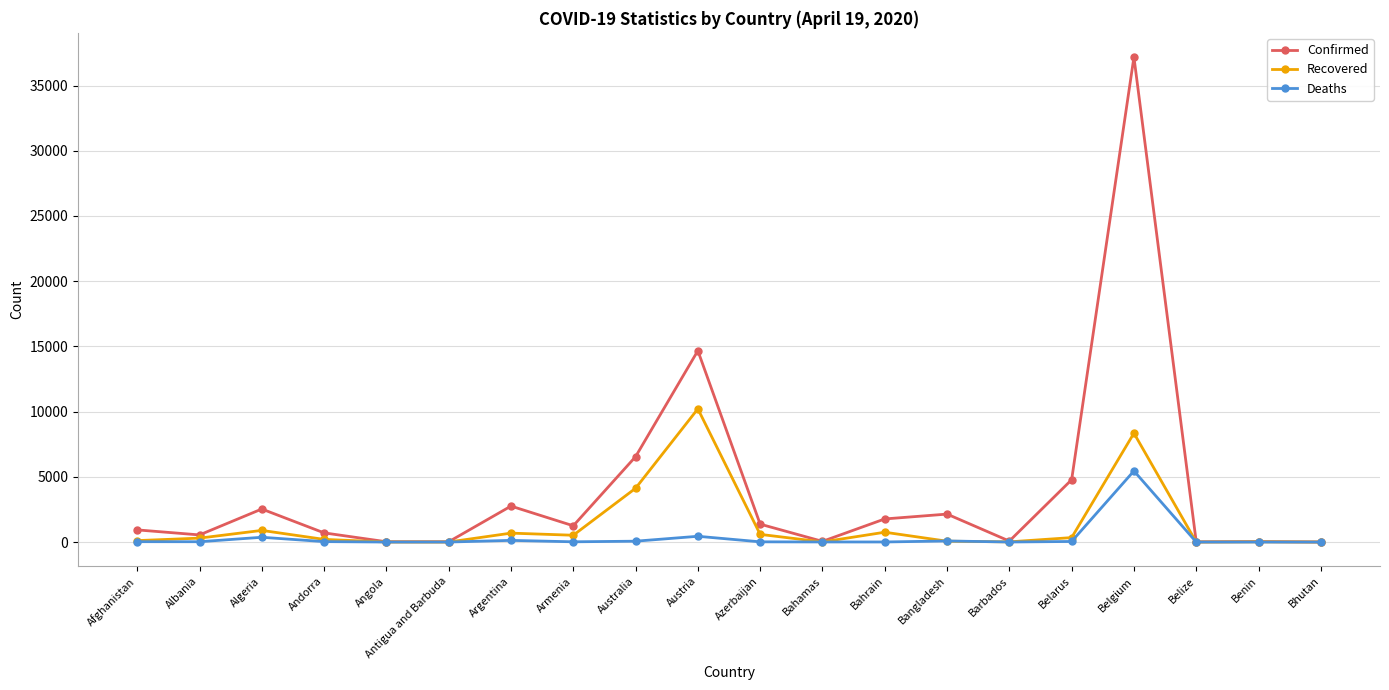

At which label does Deaths first exceed 26?

Afghanistan